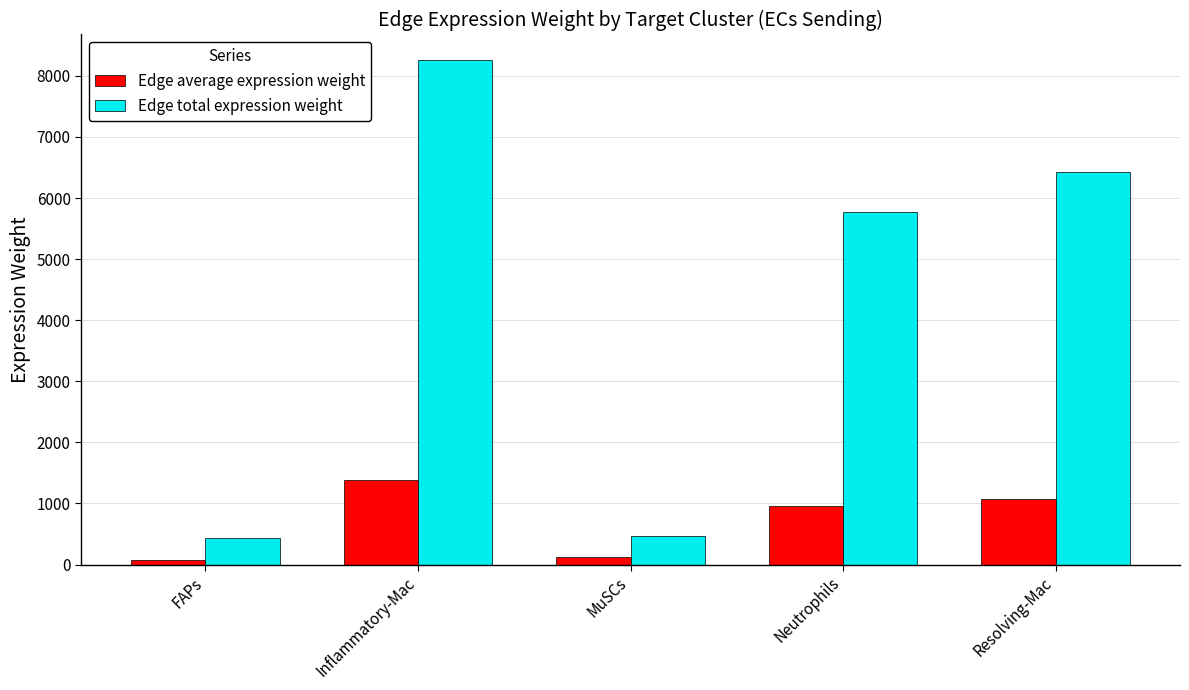

At which category does the chart reach its peak across all series?

Inflammatory-Mac